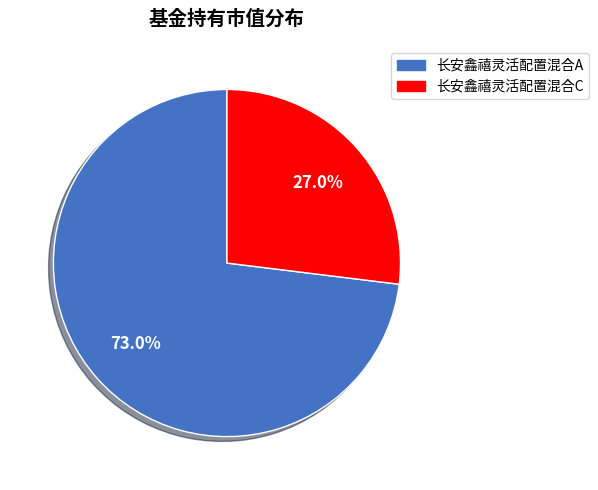

To the nearest percent, what portion does 长安鑫禧灵活配置混合C represent?

27%